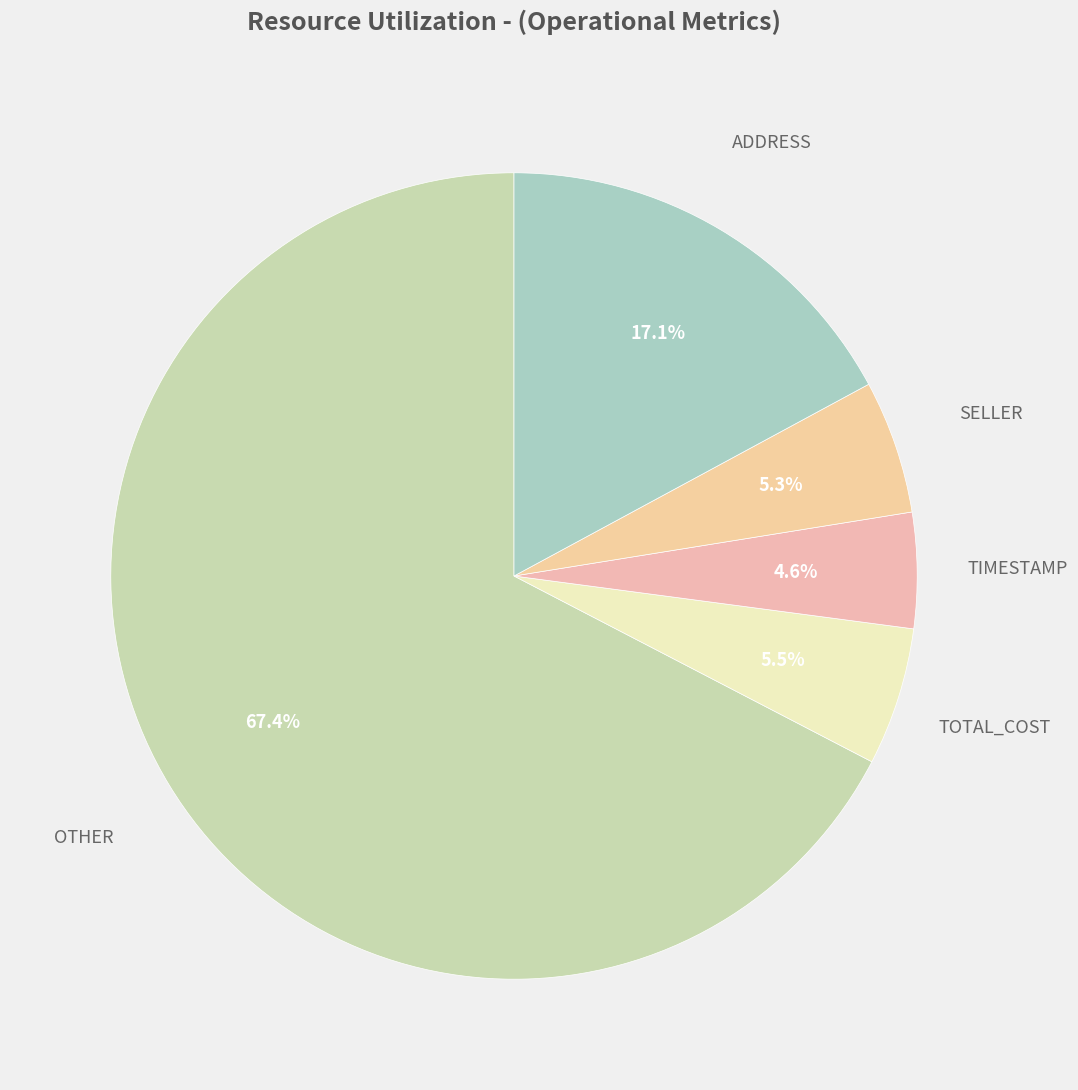

Count the number of slices in the pie.

5